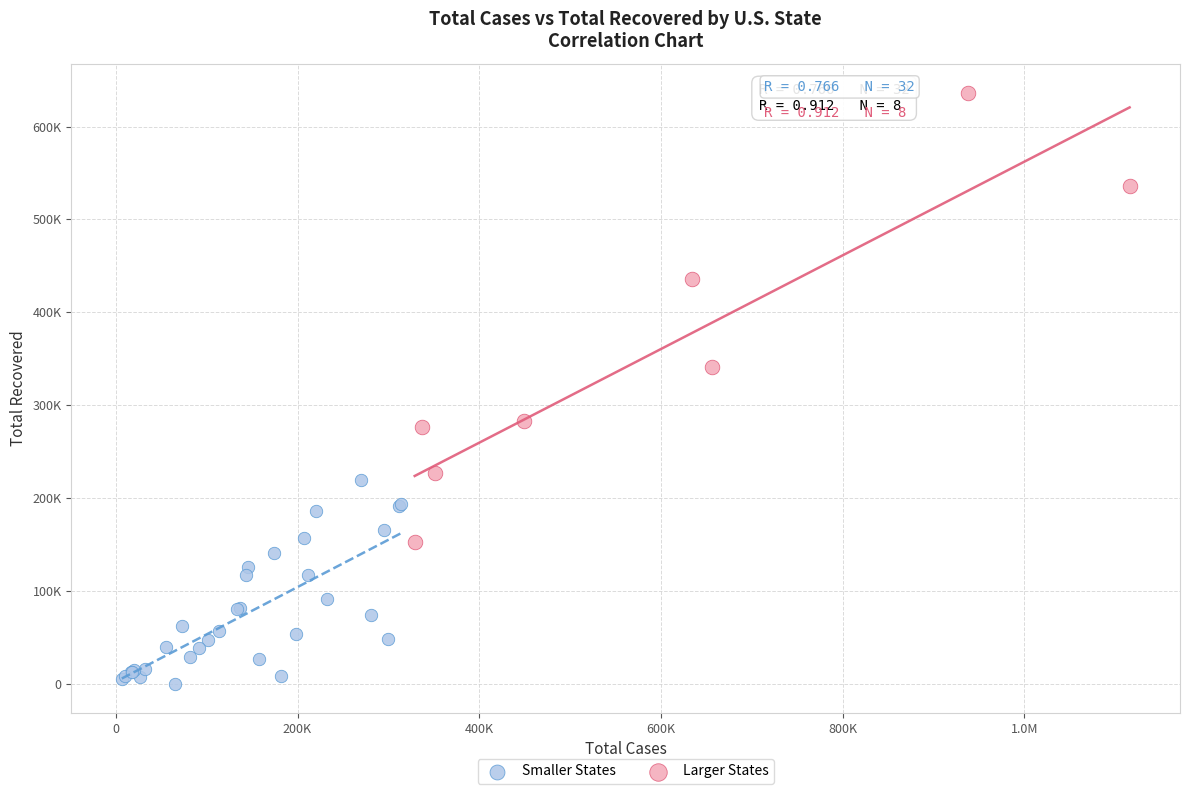

What are all the series names shown in the legend?

Smaller States, Larger States